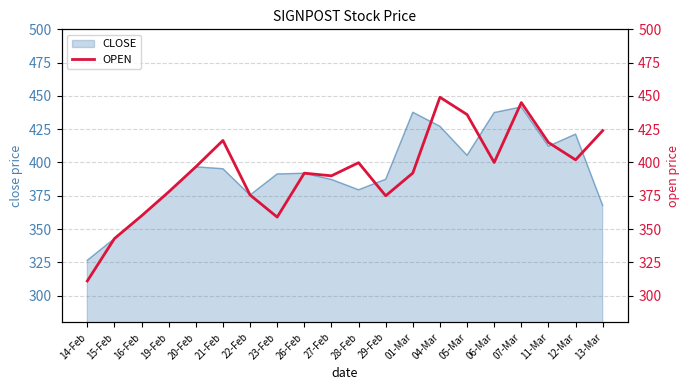

True or false: there are more than 2 points higher than both neighbors.

True